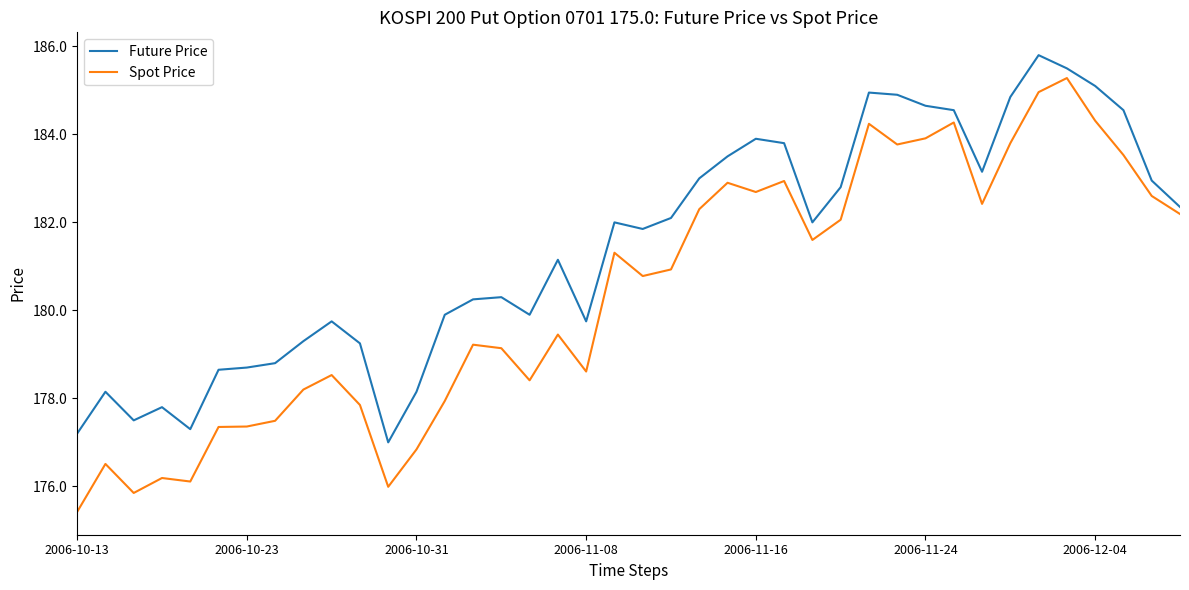

In Future Price, how many points are lower than both neighbors (excluding endpoints)?

8